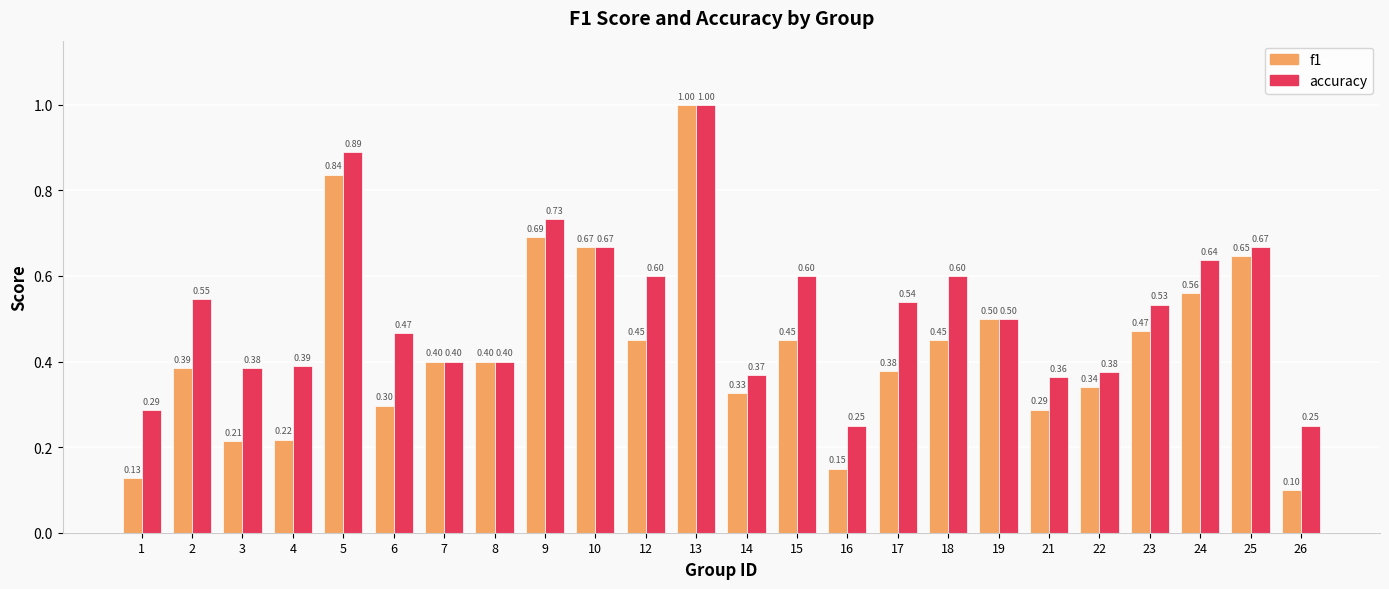

What is the sum of all accuracy values?

12.4